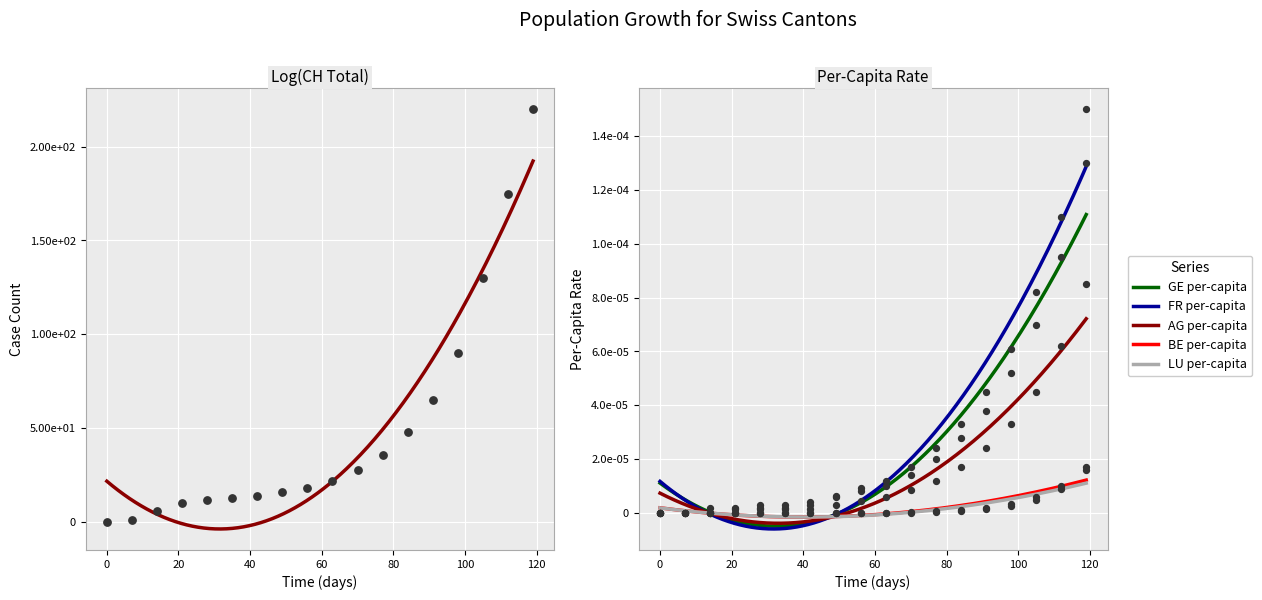

Which series contains the highest Y value?

CH